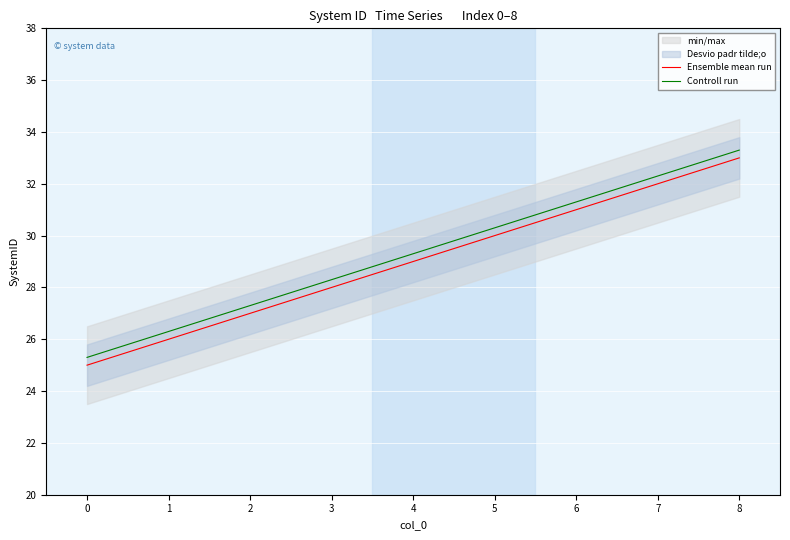

How many lines are shown in the chart?

2